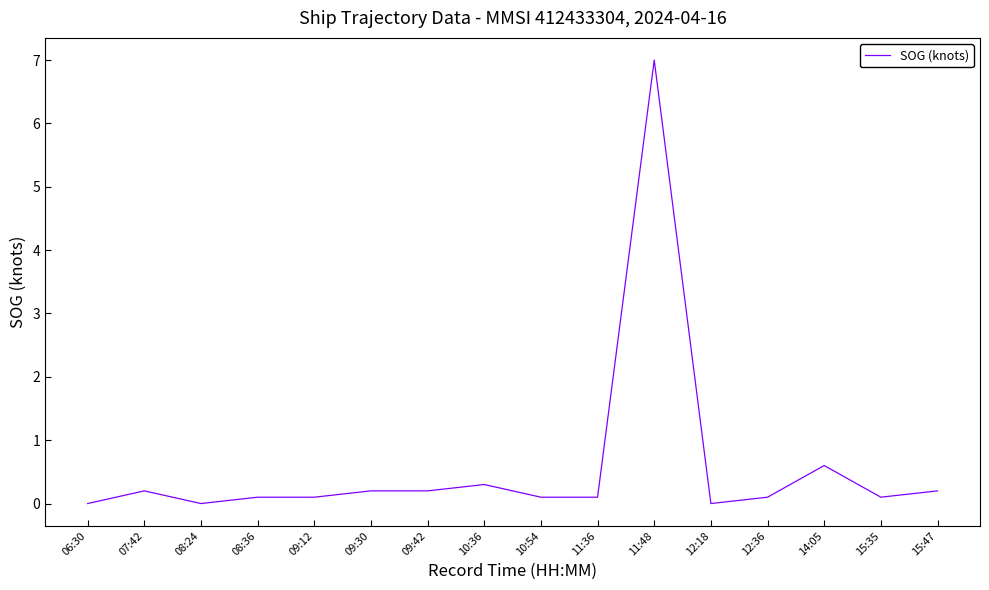

Reading left to right, what are all the values shown in this chart?

06:30=0.0	07:42=0.2	08:24=0.0	08:36=0.1	09:12=0.1	09:30=0.2	09:42=0.2	10:36=0.3	10:54=0.1	11:36=0.1	11:48=7.0	12:18=0.0	12:36=0.1	14:05=0.6	15:35=0.1	15:47=0.2